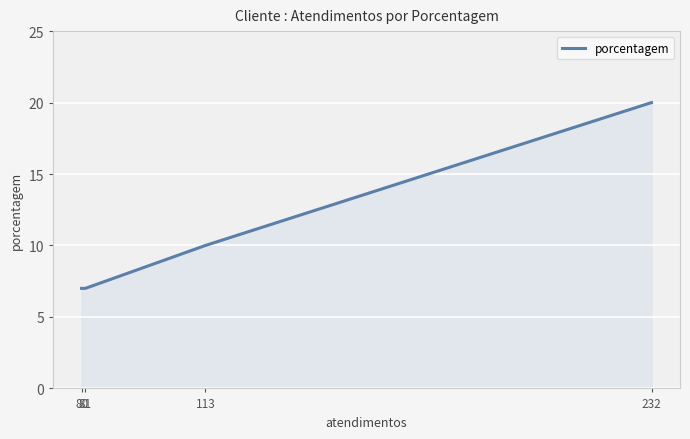

Where does the data first go above 10?

232